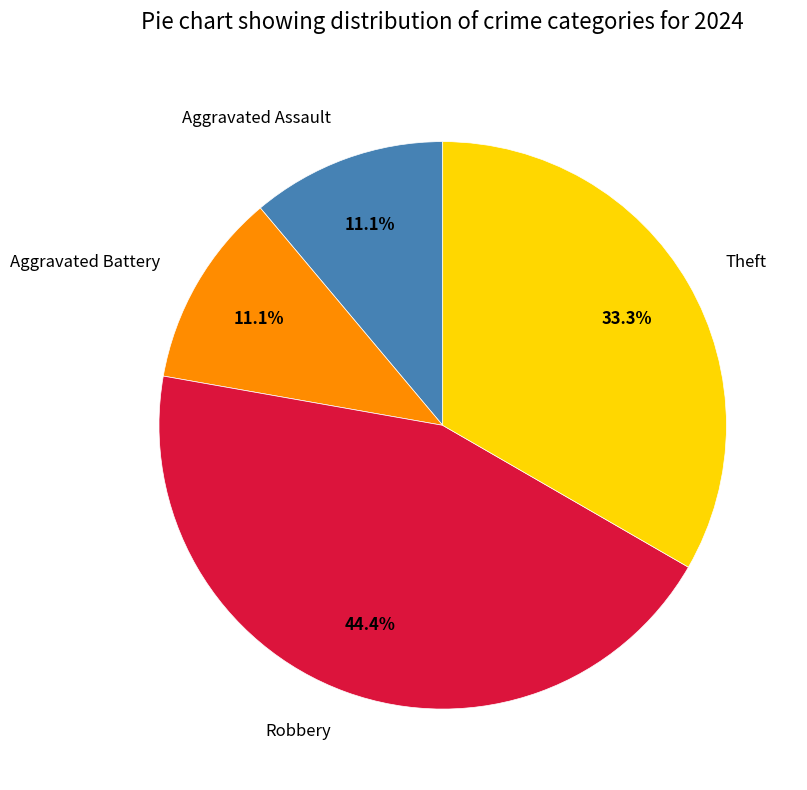

How much of the chart is everything except Aggravated Assault?

88.9%